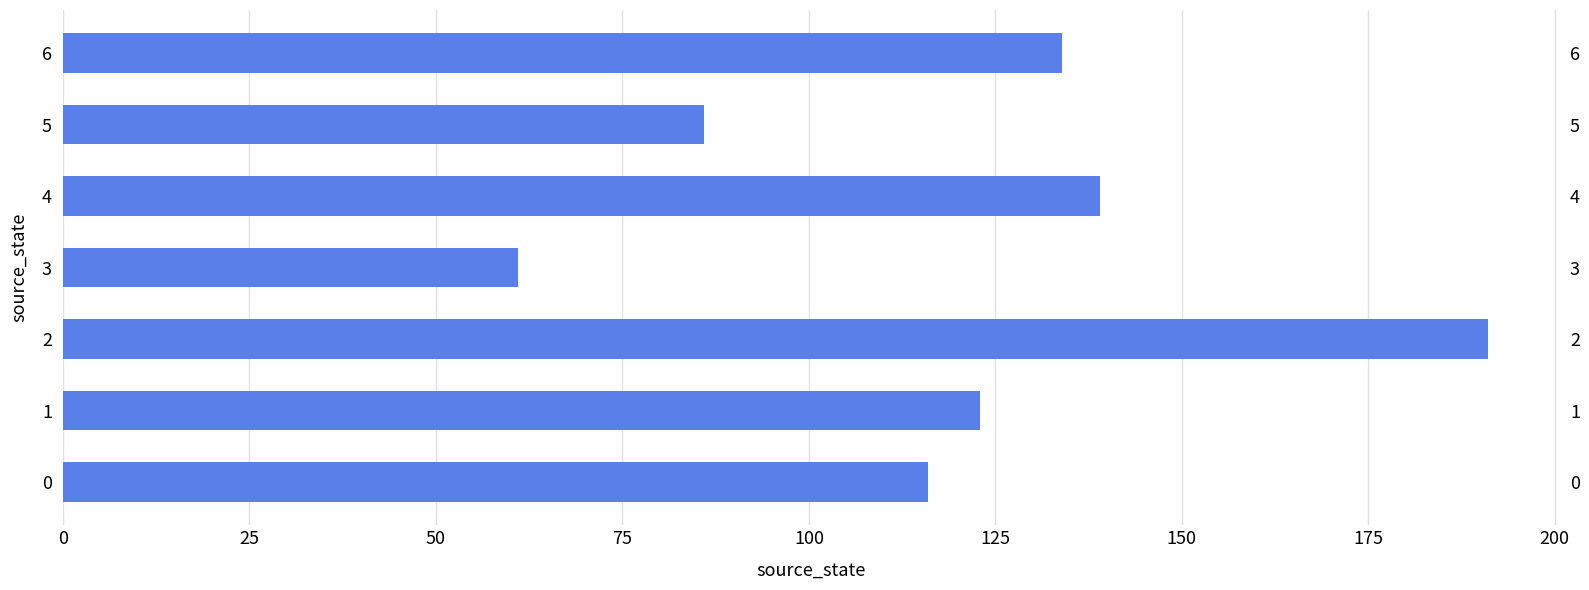

Does the chart contain stacked bars?

No